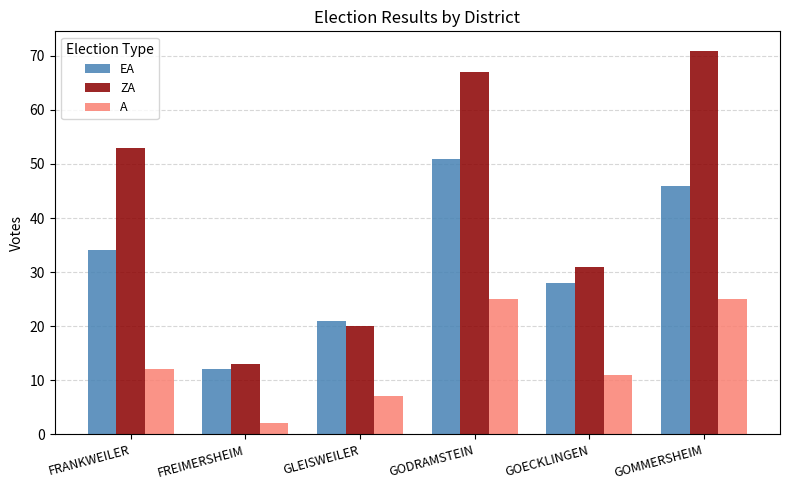

What is the approximate value of EA at GOMMERSHEIM, to the nearest 5?

45